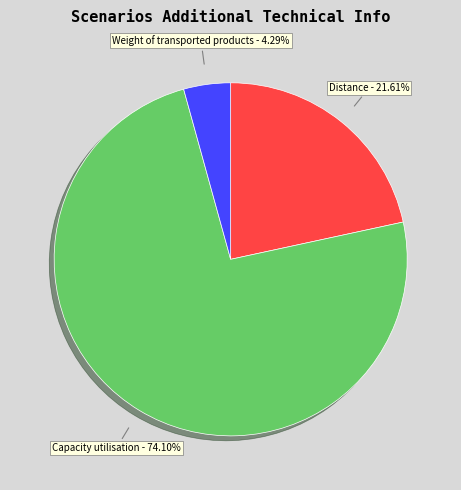

Is there any slice that represents more than half of the pie?

Yes